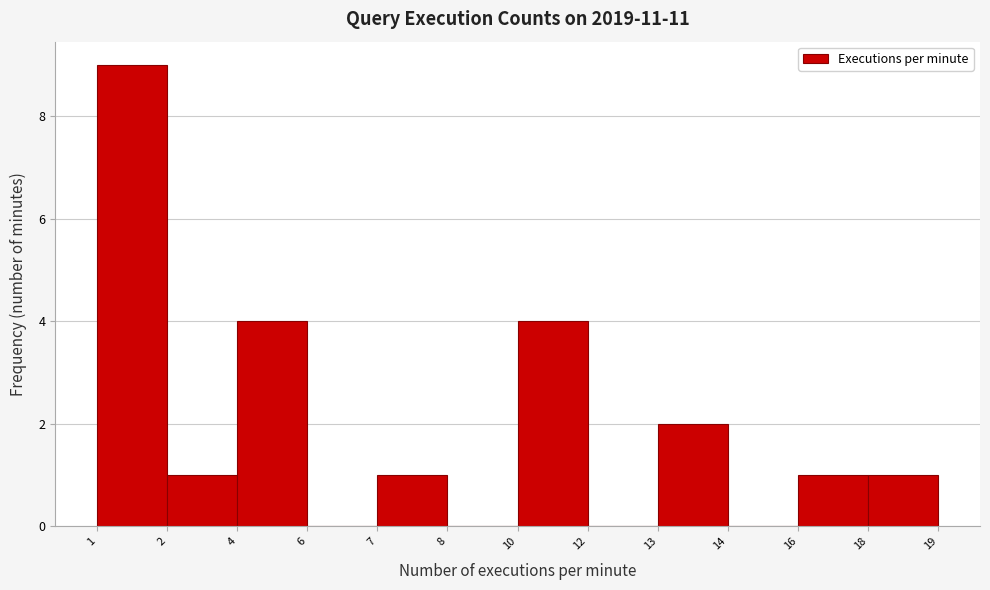

Reading right to left, what are all the values shown in this chart?

18=1	16=1	14=0	13=2	12=0	10=4	8=0	7=1	6=0	4=4	2=1	1=9